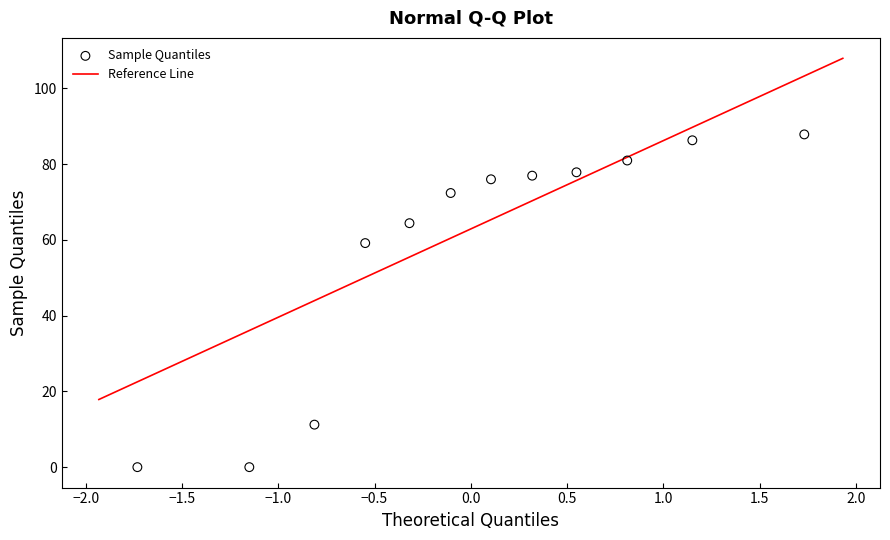

What Y value in the scatter plot is closest to 43?

59.1